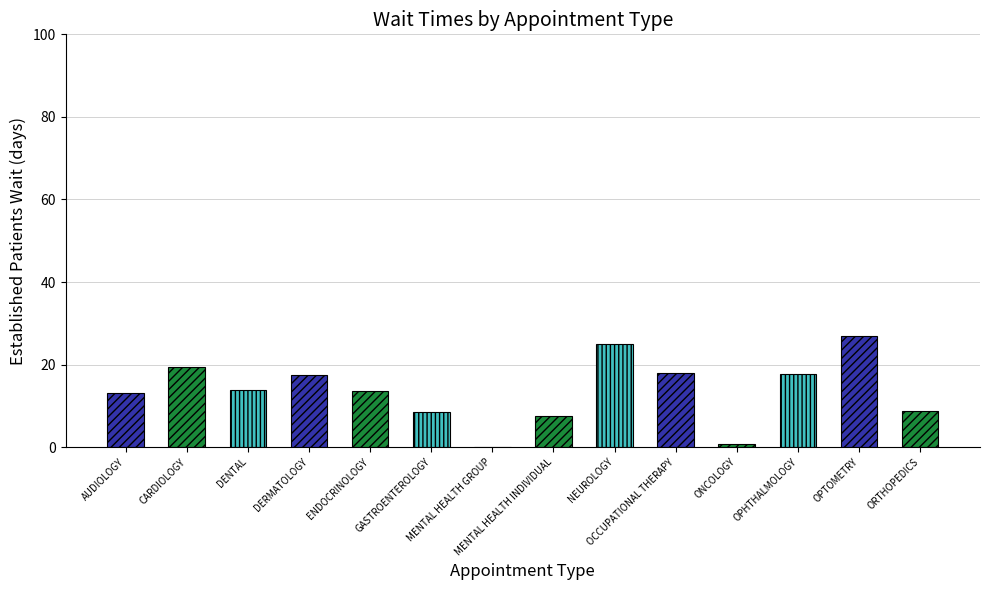

What is the greatest value displayed?

26.9